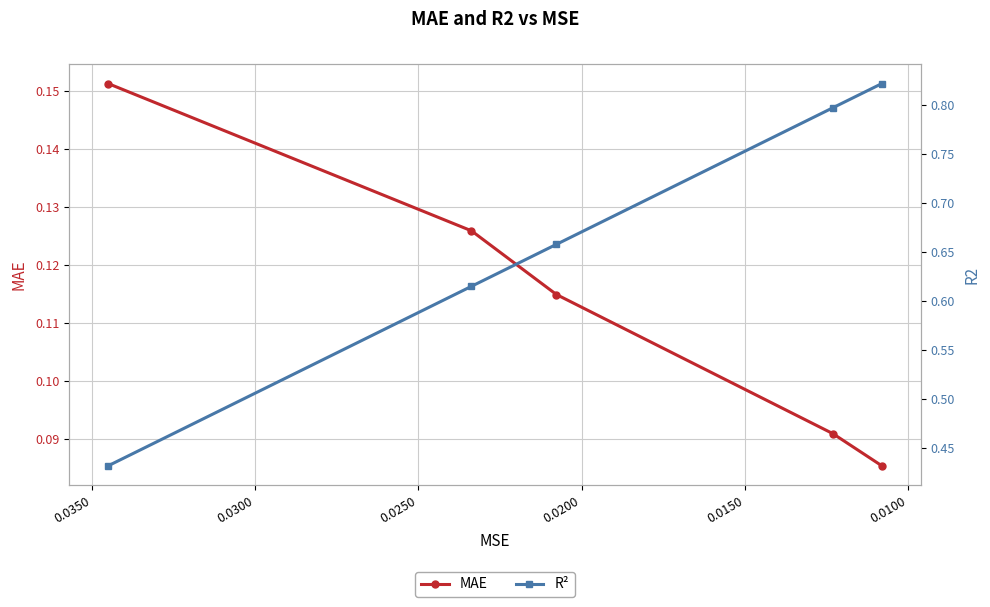

At how many categories does at least one series exceed 0?

5